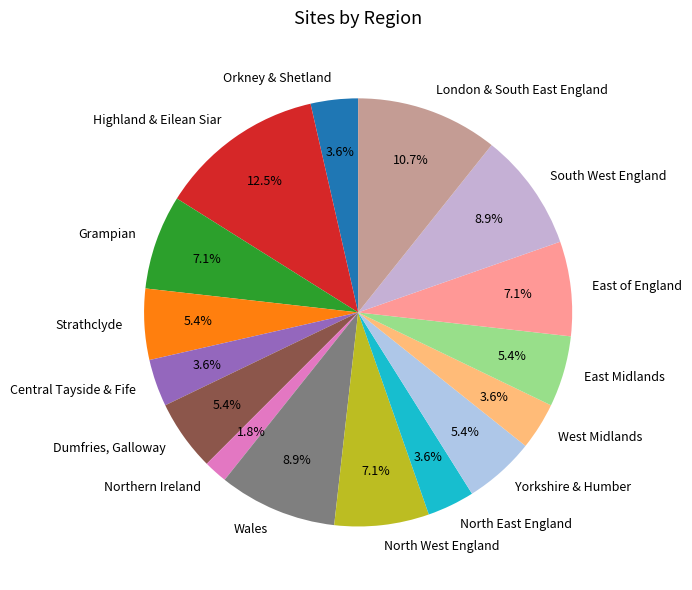

What portion of the pie excludes London & South East England?

89.3%